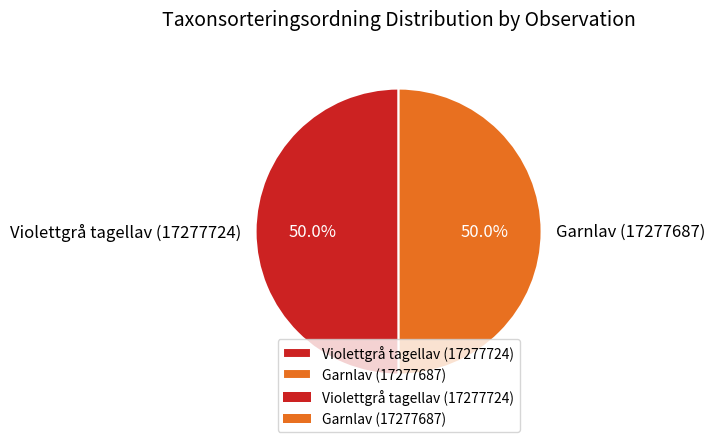

What is the ratio of the value at Violettgrå tagellav (17277724) to the value at Garnlav (17277687)?

1.0